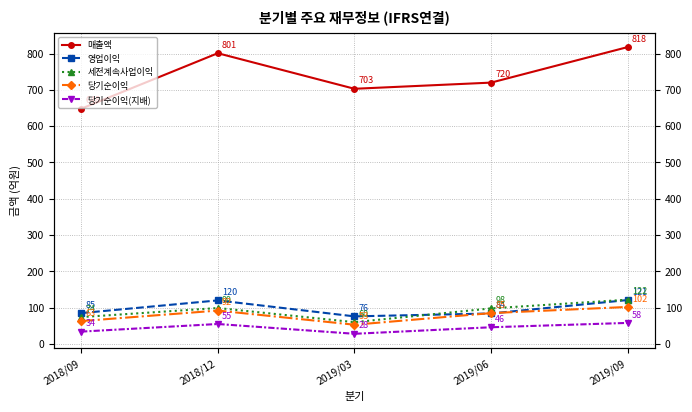

Between 2019/09 and 2018/12, which is larger?

2019/09